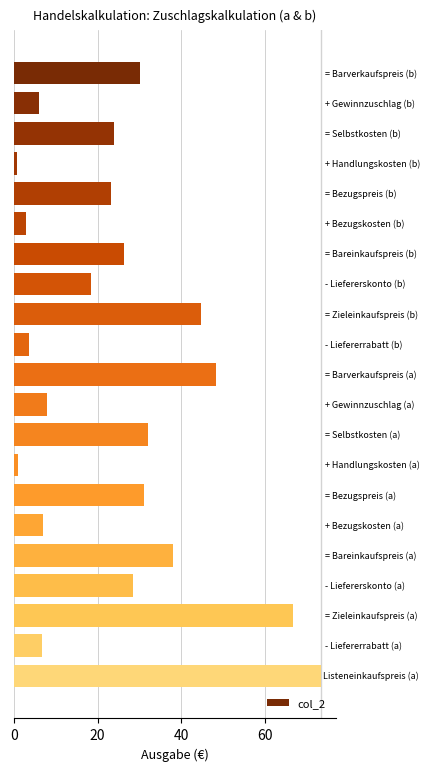

What is the value of the 3rd bar from the top?

24.0